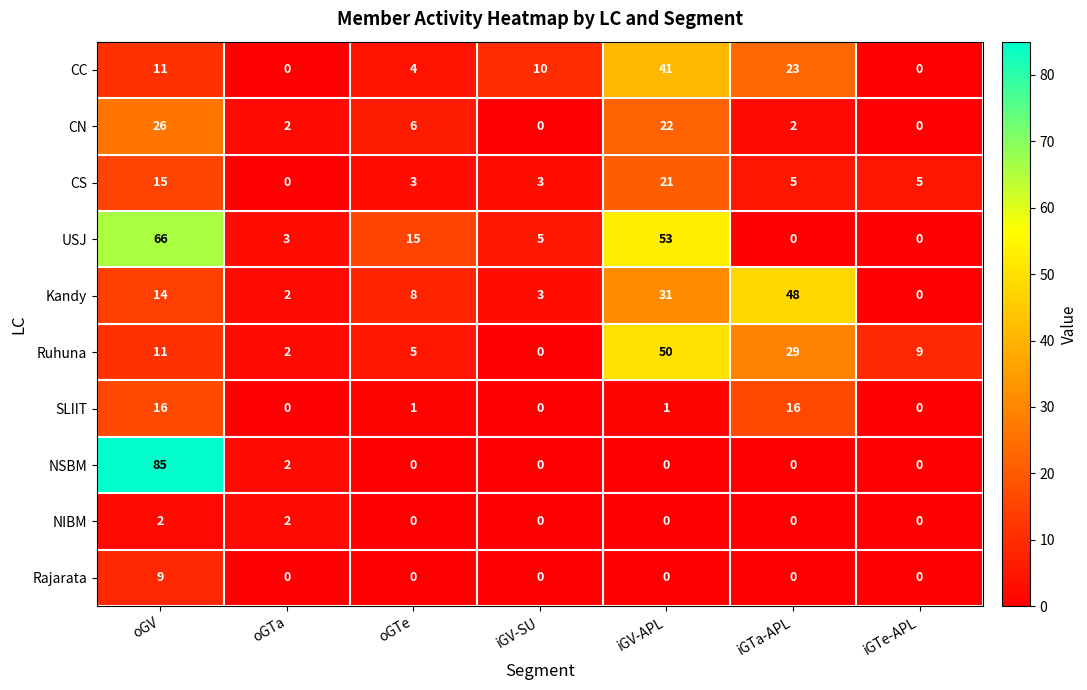

Rank the series by their maximum value, from lowest to highest.

NIBM, Rajarata, SLIIT, CS, CN, CC, Kandy, Ruhuna, USJ, NSBM